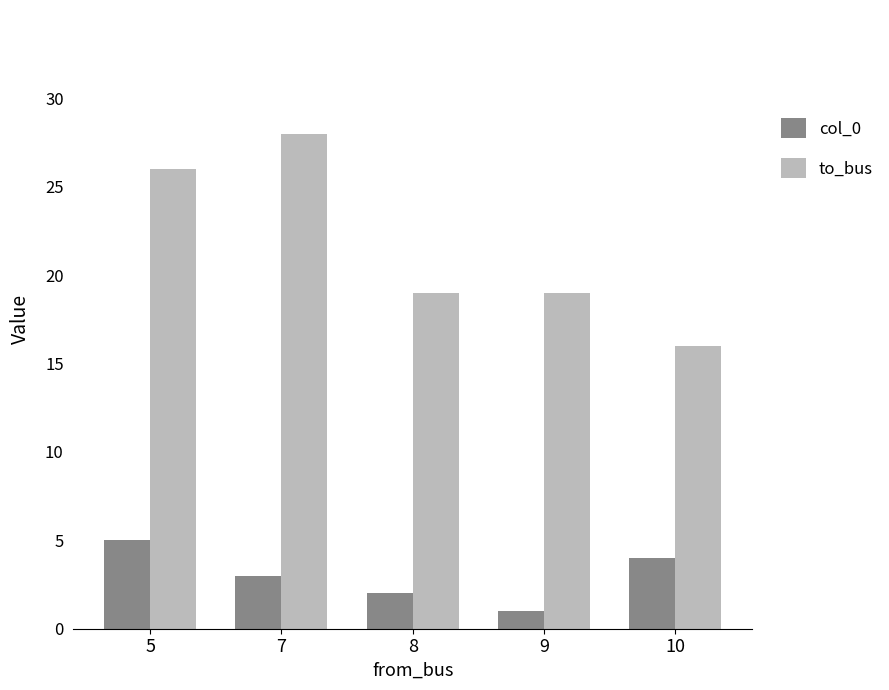

Which category has the lowest value across all series?

9